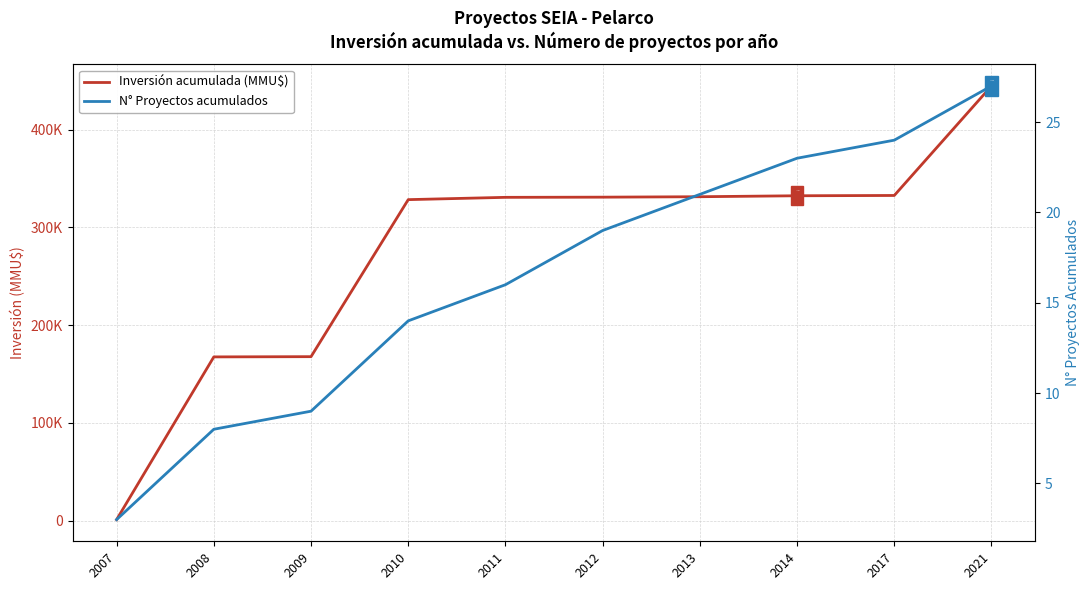

Which category has the highest value in the Inversión acumulada (MMU$) series?

2021